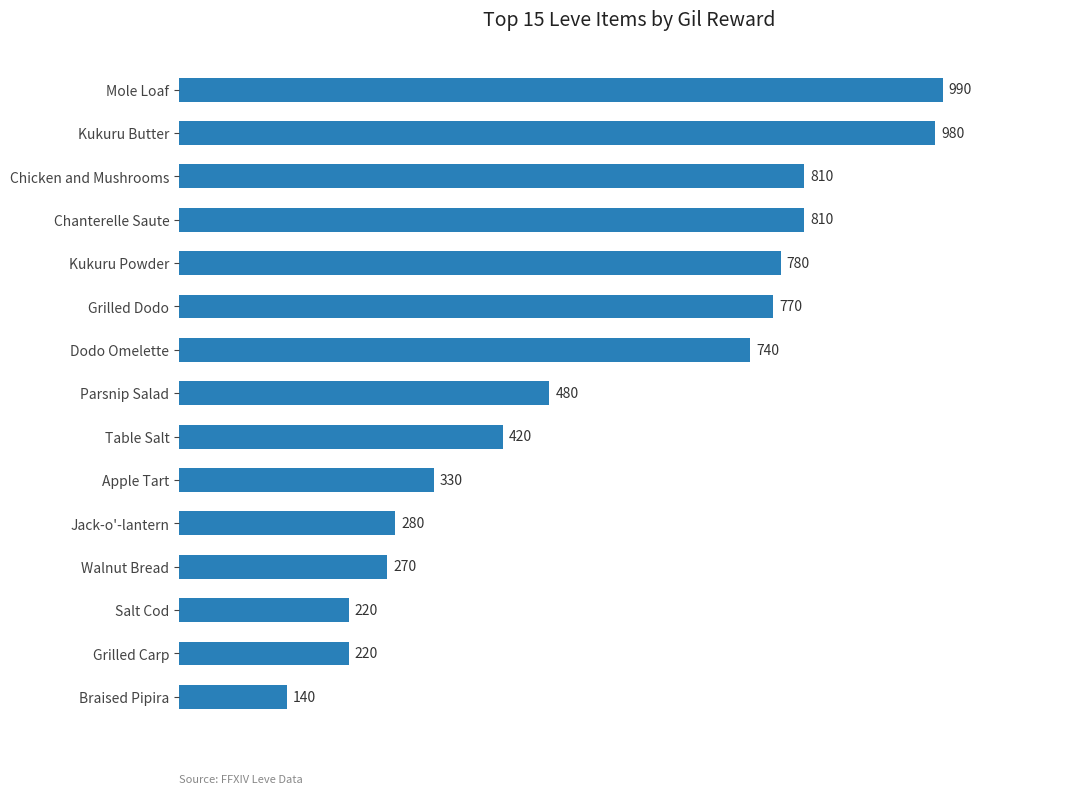

What is the ratio of the value at Grilled Dodo to the value at Parsnip Salad?

1.6